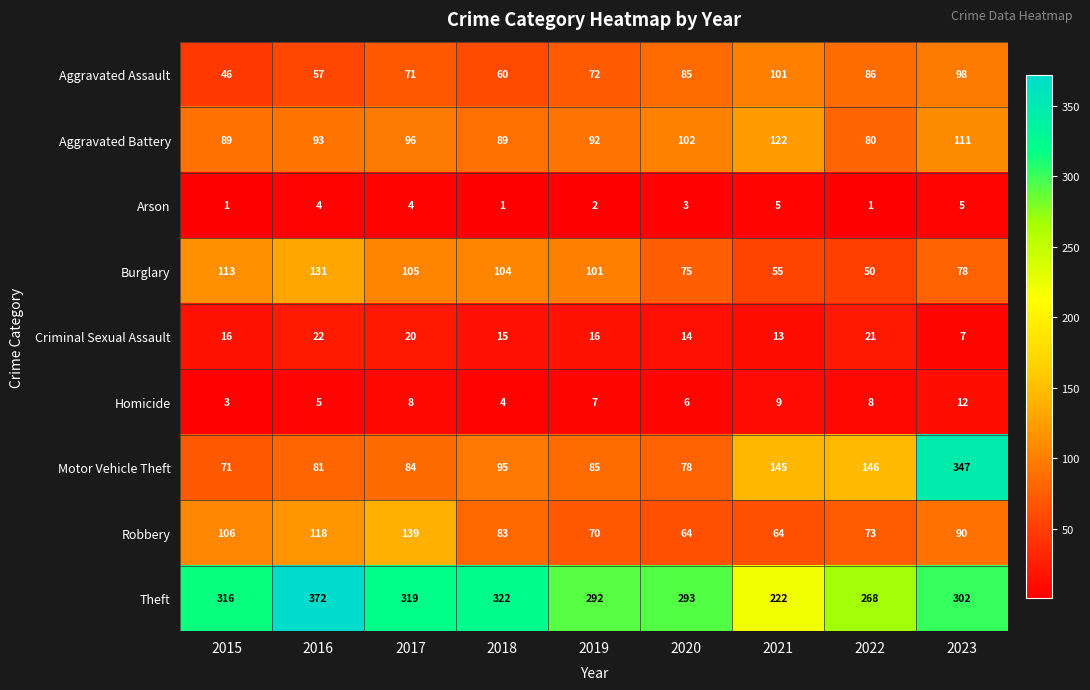

Is it true that Robbery equals 159 at 2023?

False